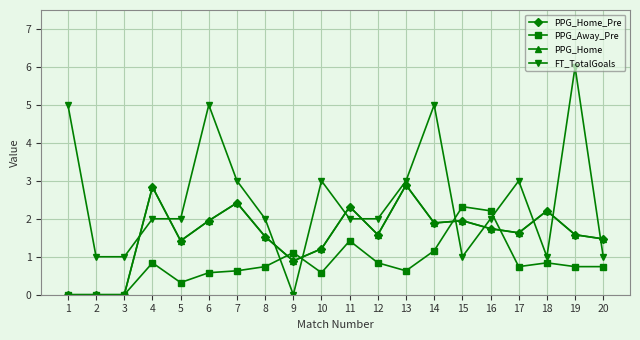

What is the total value across all series at 20?

4.7